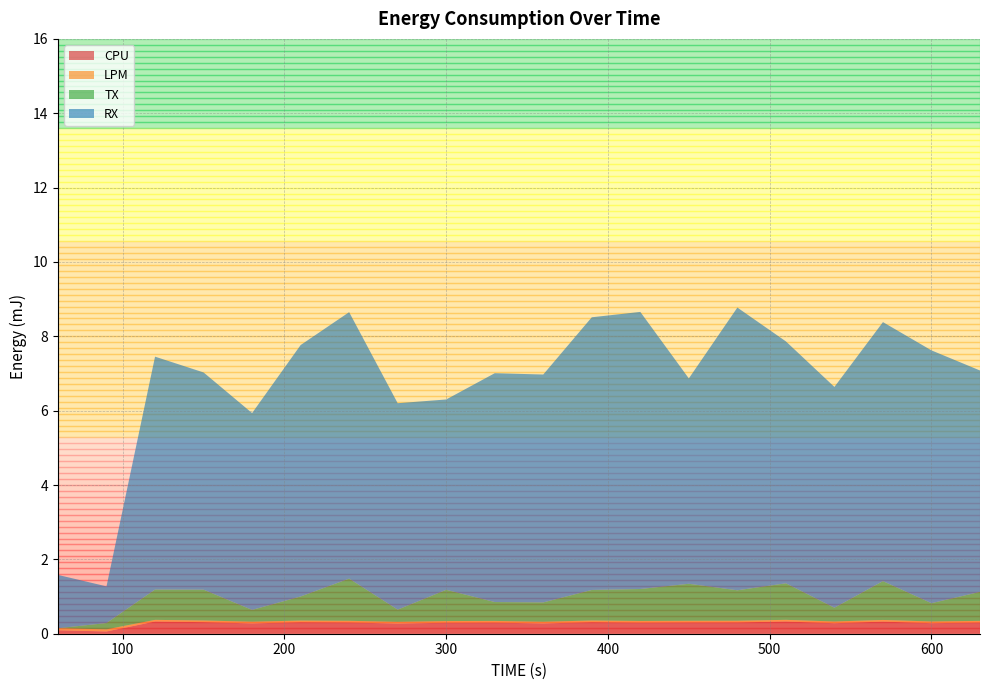

Reading left to right, transcribe all the data shown in this chart.

CPU: 60=0.1	90=0.1	120=0.3	150=0.3	180=0.3	210=0.3	240=0.3	270=0.3	300=0.3	330=0.3	360=0.3	390=0.3	420=0.3	450=0.3	480=0.3	510=0.3	540=0.3	570=0.3	600=0.3	630=0.3
LPM: 60=0.1	90=0.1	120=0.0	150=0.0	180=0.0	210=0.0	240=0.0	270=0.0	300=0.0	330=0.0	360=0.0	390=0.0	420=0.0	450=0.0	480=0.0	510=0.0	540=0.0	570=0.0	600=0.0	630=0.0
TX: 60=0.0	90=0.2	120=0.8	150=0.8	180=0.3	210=0.6	240=1.1	270=0.3	300=0.8	330=0.5	360=0.5	390=0.8	420=0.9	450=1.0	480=0.8	510=1.0	540=0.4	570=1.0	600=0.5	630=0.8
RX: 60=1.4	90=1.0	120=6.3	150=5.8	180=5.3	210=6.8	240=7.2	270=5.6	300=5.1	330=6.2	360=6.1	390=7.3	420=7.5	450=5.5	480=7.6	510=6.5	540=5.9	570=7.0	600=6.8	630=6.0